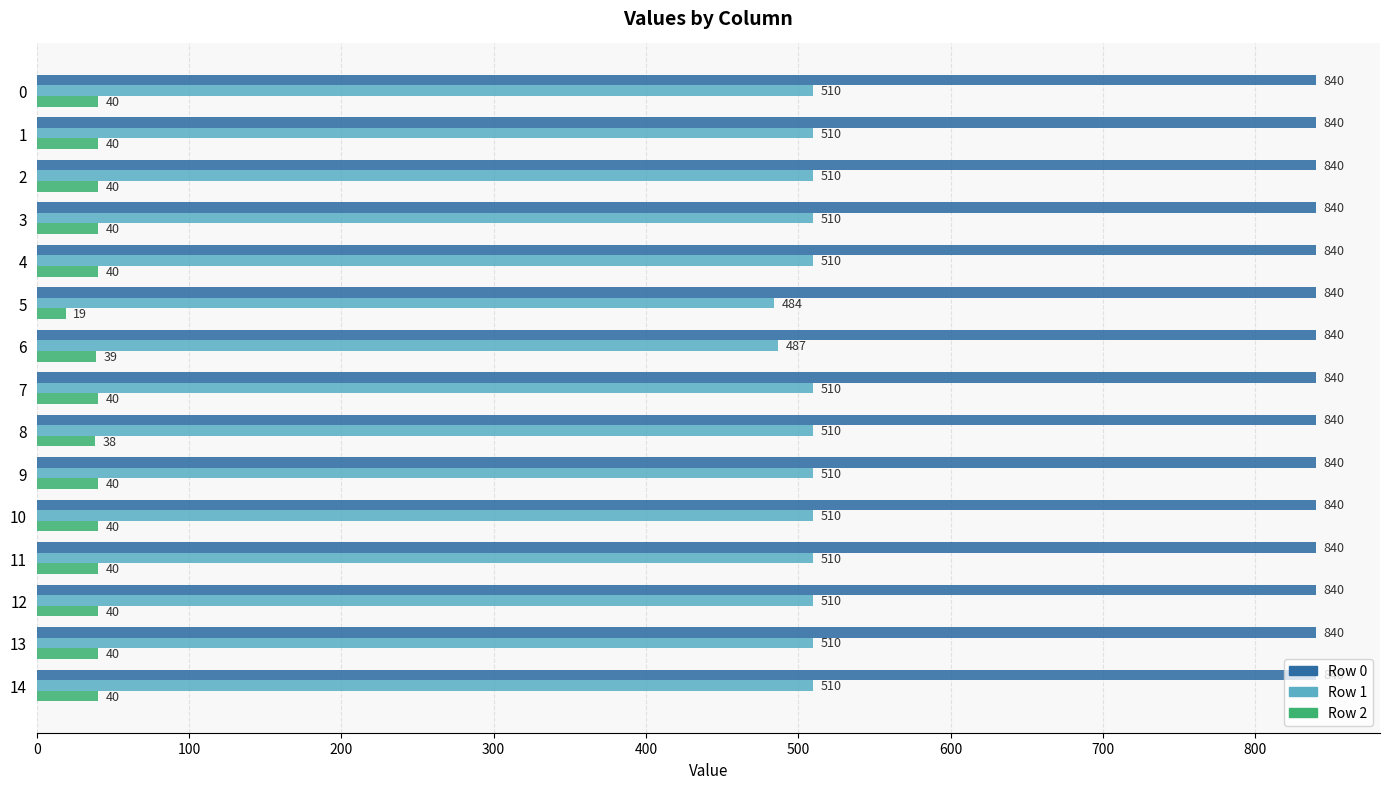

What is the difference between the second highest and minimum values in the Row 2 series?

21